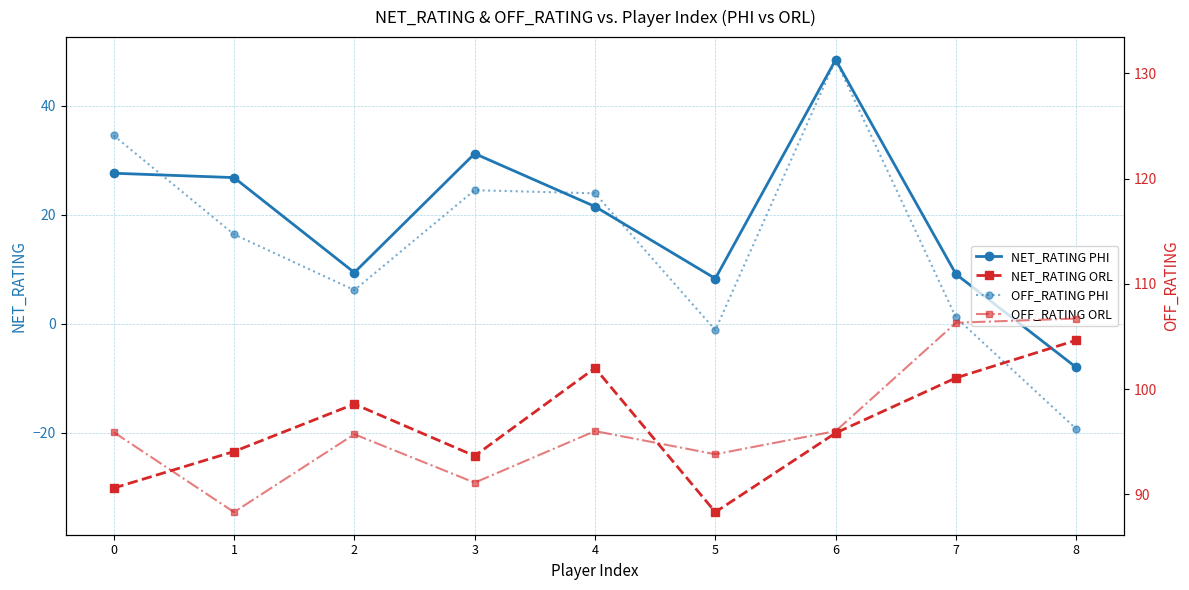

What are all the series names shown in the legend?

NET_RATING PHI, NET_RATING ORL, OFF_RATING PHI, OFF_RATING ORL